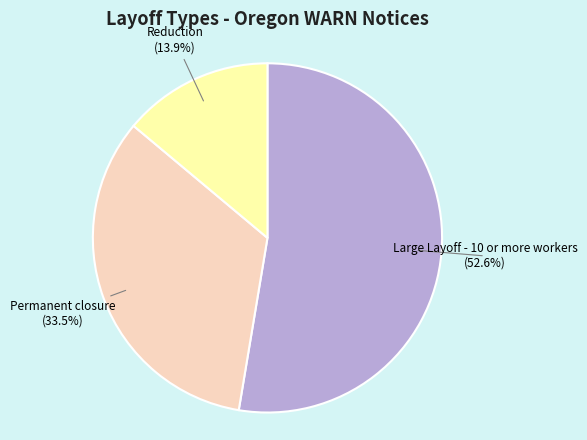

Is there any slice that represents more than half of the pie?

Yes